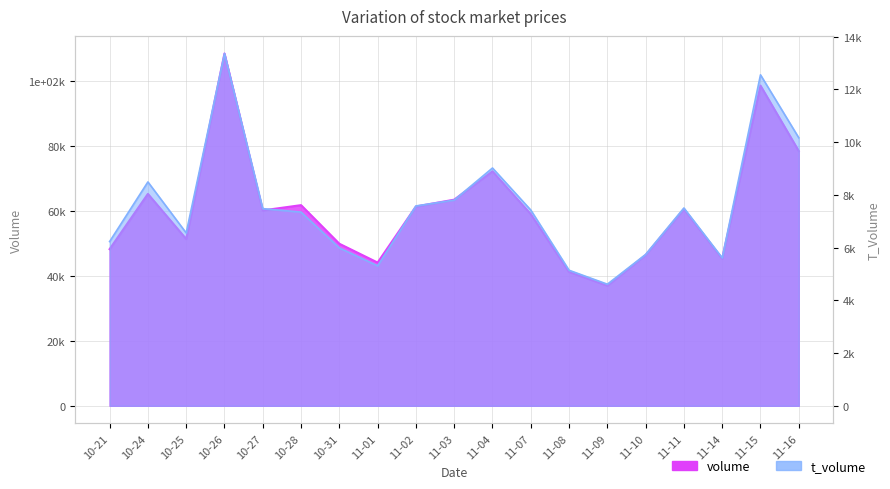

Rank the categories by volume value from highest to lowest.

10-26, 11-15, 11-16, 11-04, 10-24, 11-03, 10-28, 11-02, 11-11, 10-27, 11-07, 10-25, 10-31, 10-21, 11-10, 11-14, 11-01, 11-08, 11-09